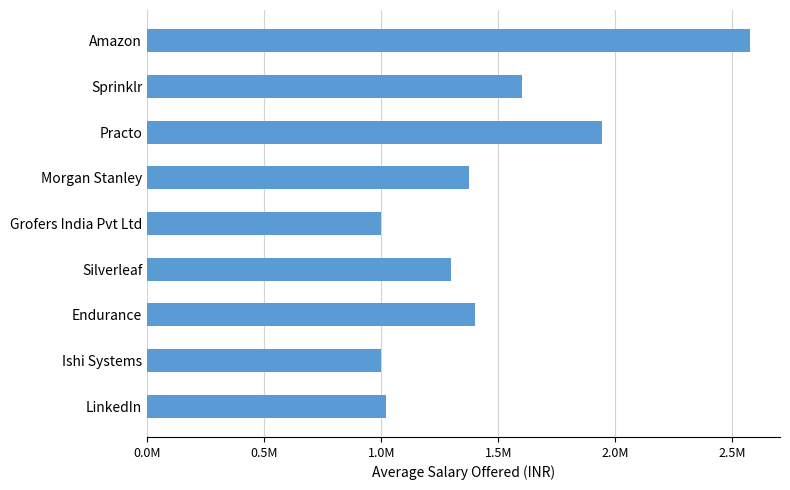

Are the bars horizontal?

Yes